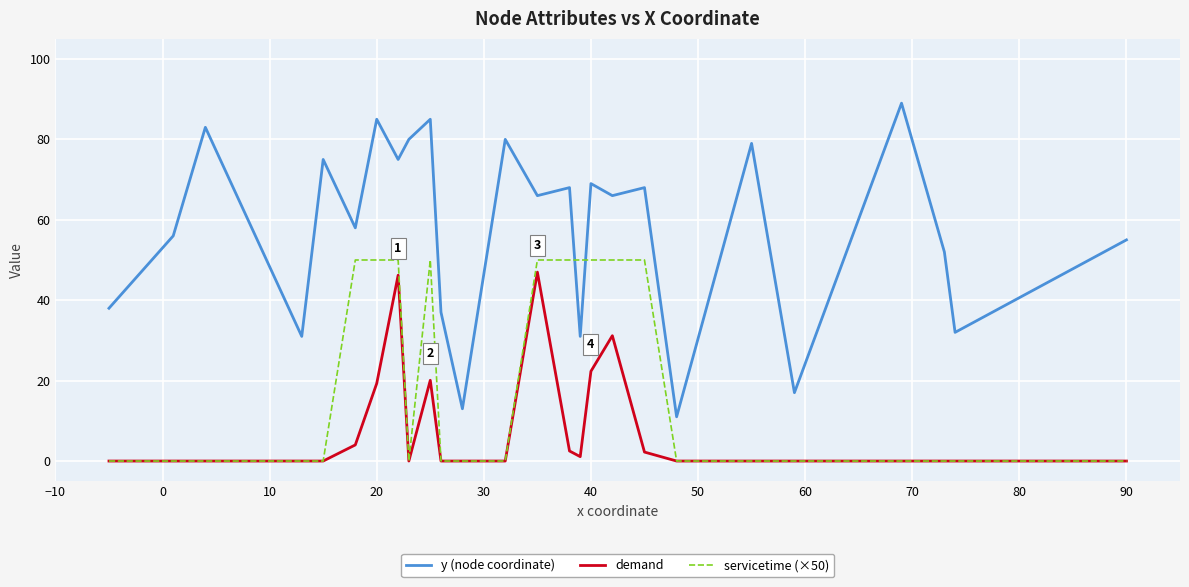

How many categories are shown in the chart?

26